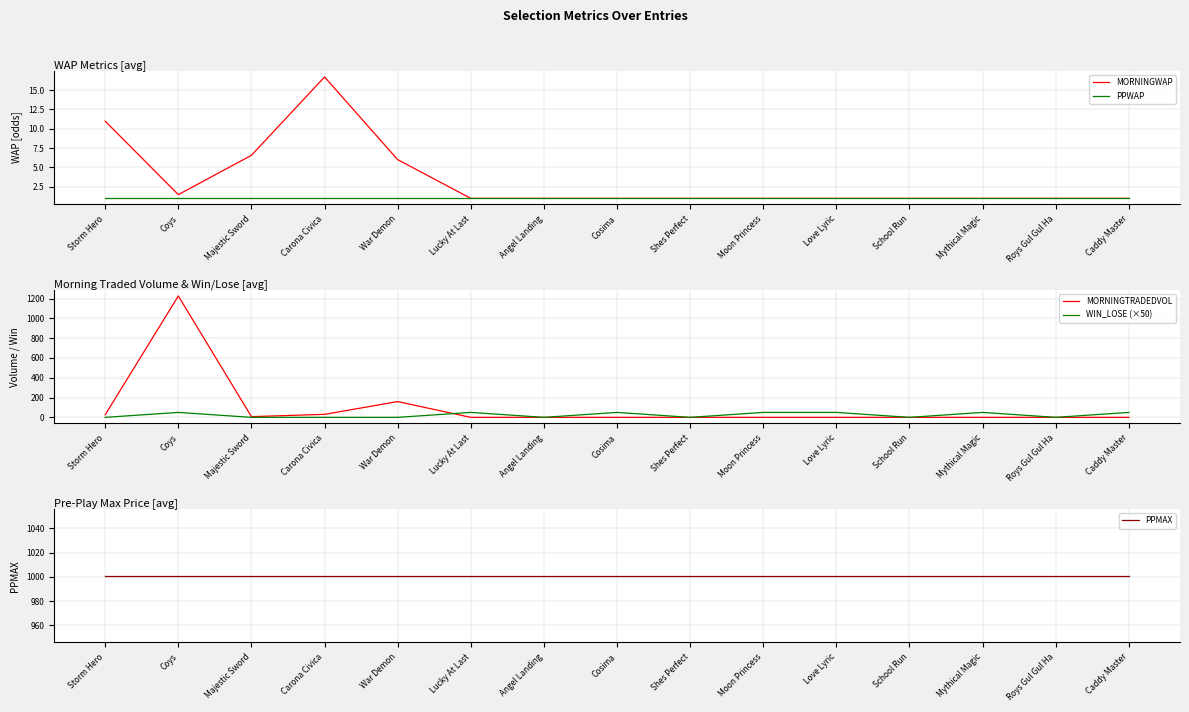

At how many categories does at least one series exceed 397?

15